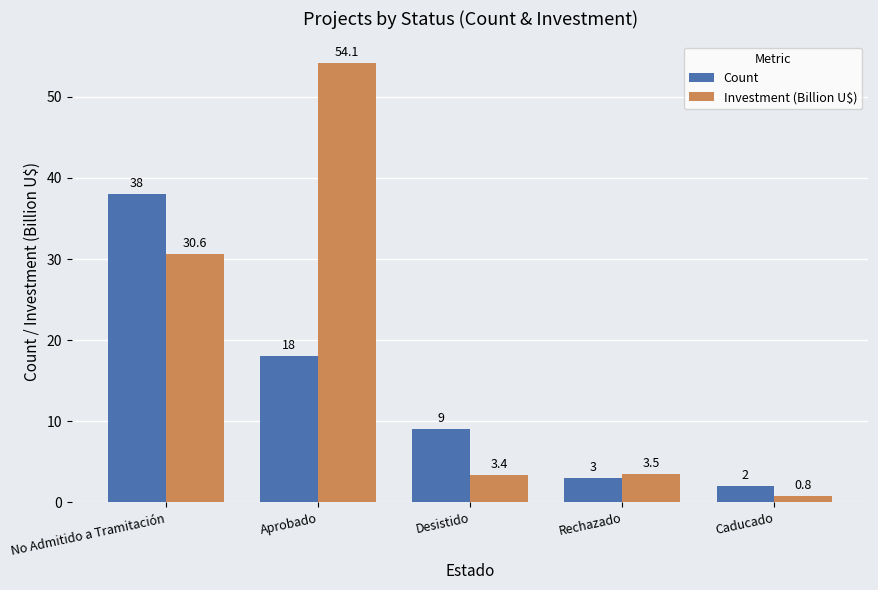

Count the number of data series in this chart.

2